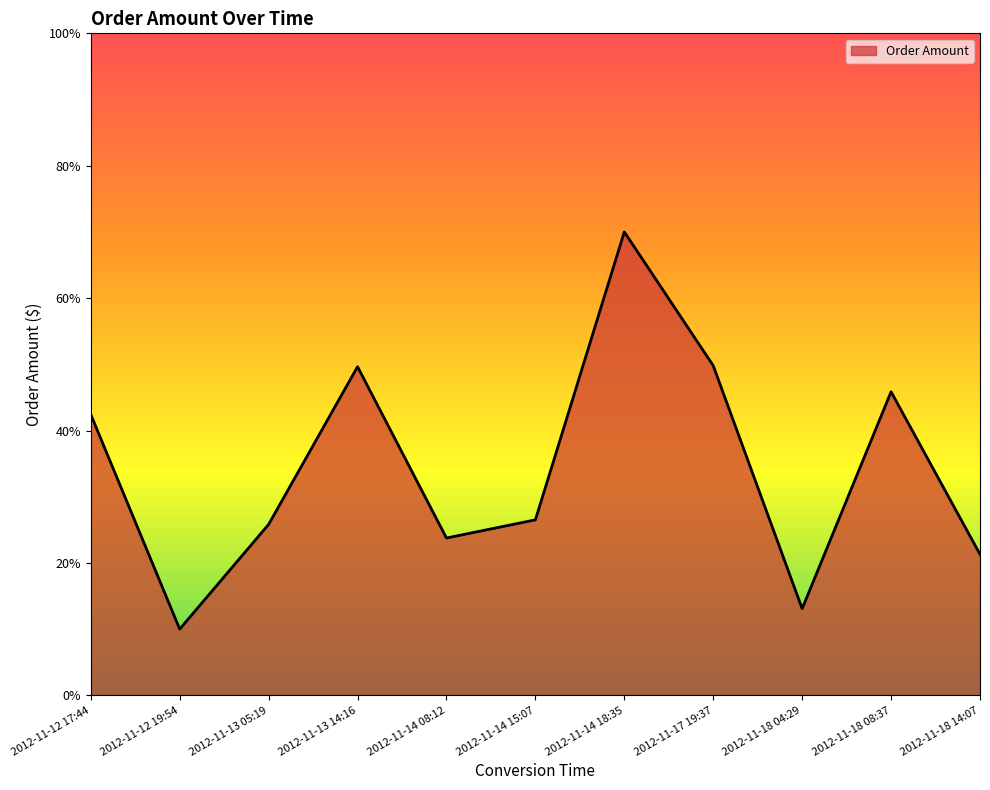

Is it true that the value at 2012-11-14 08:12 is 39.1?

False